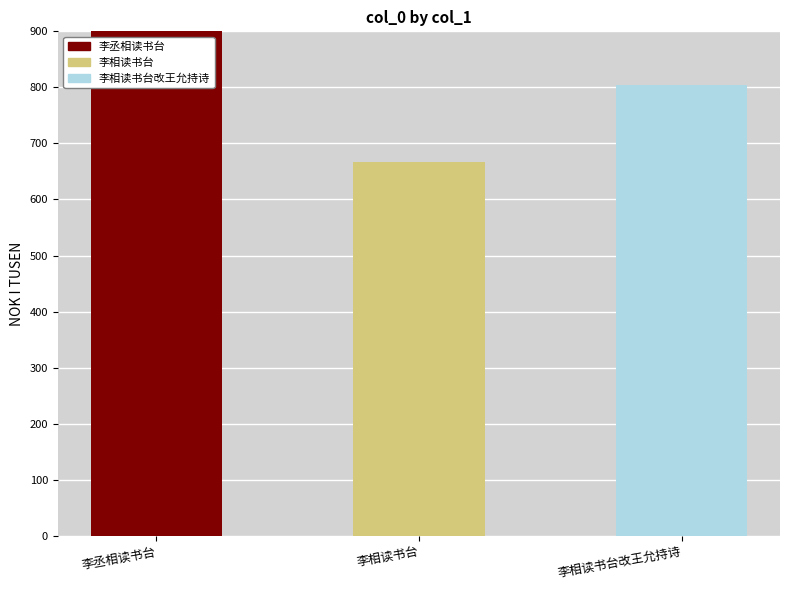

Is it true that the value at 李相读书台 is 877351?

False